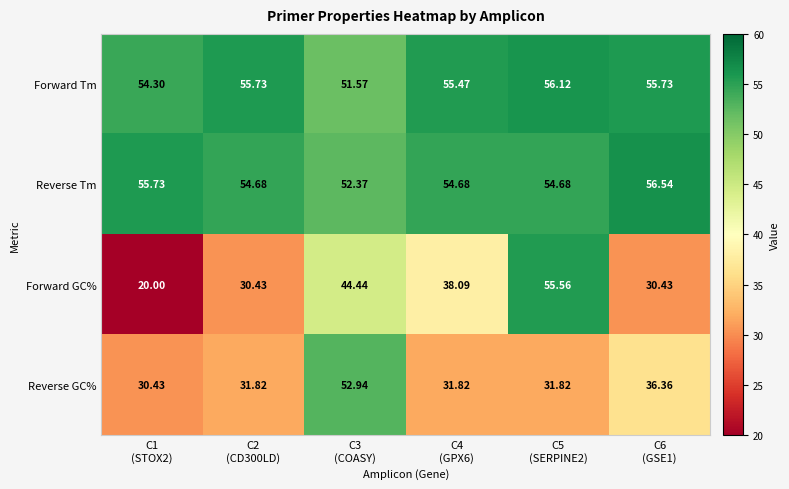

Which series has the largest total across all categories?

Forward Tm